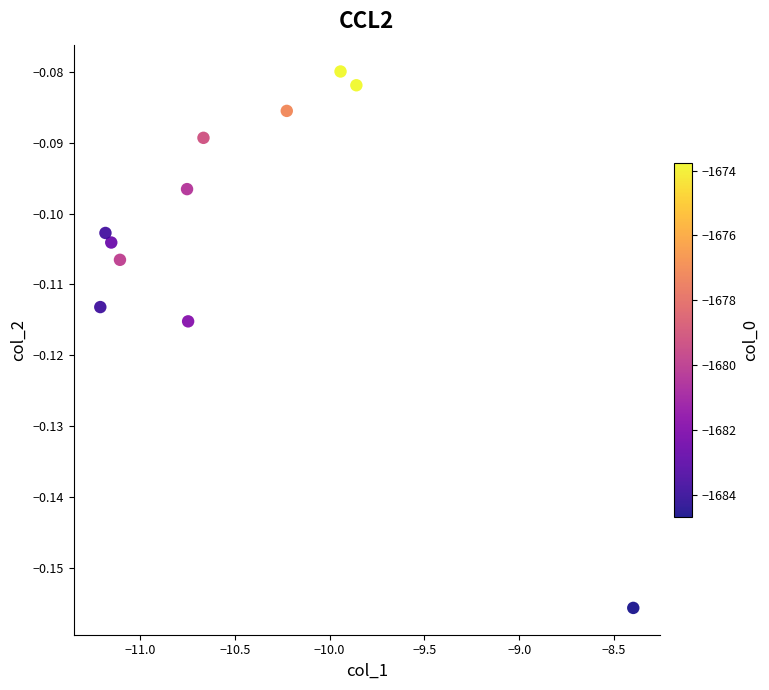

What is the range of X values (max minus min)?

2.8